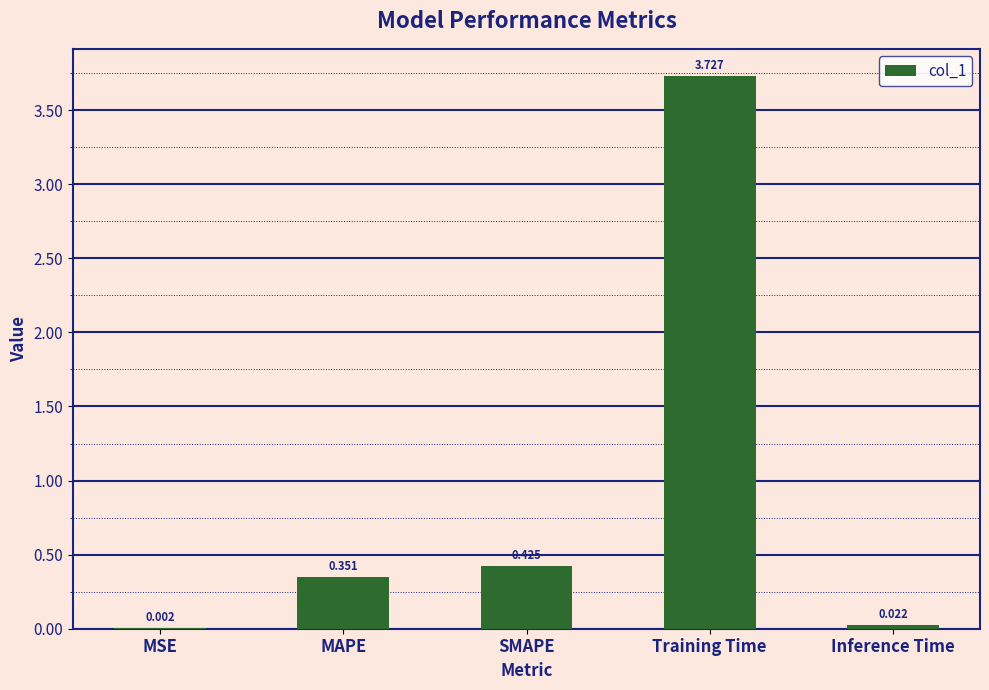

Between MSE and Inference Time, which is larger?

Inference Time